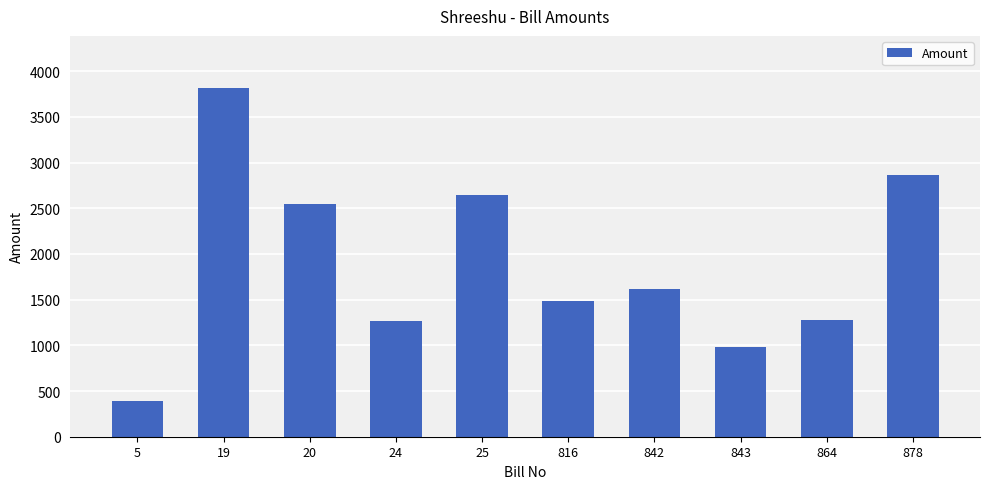

What is the smallest value displayed?

395